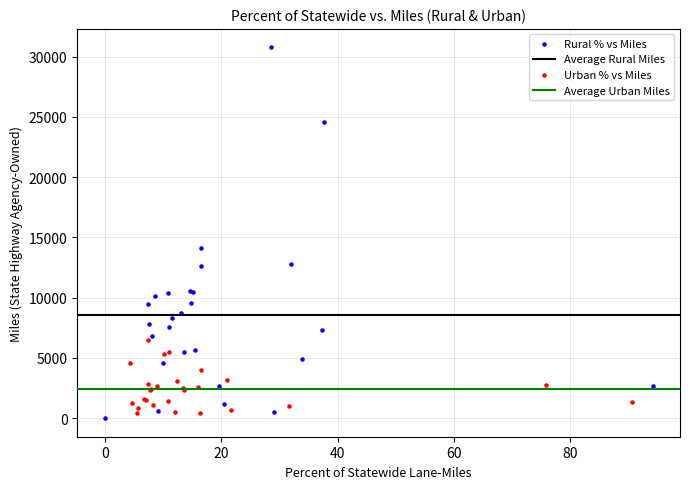

Which series reaches the maximum Y coordinate?

Rural % vs Miles